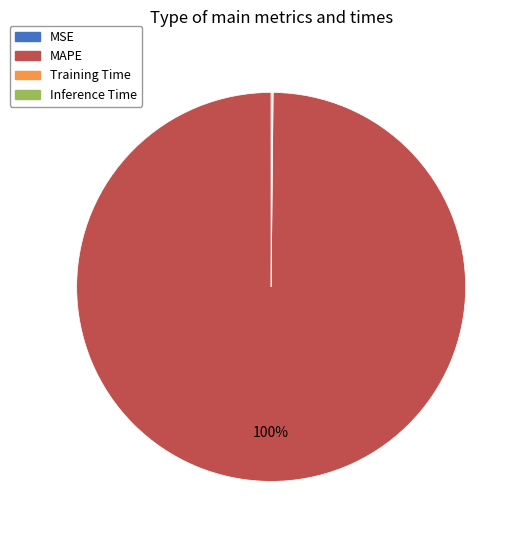

Which slice represents more than half of the pie?

MAPE